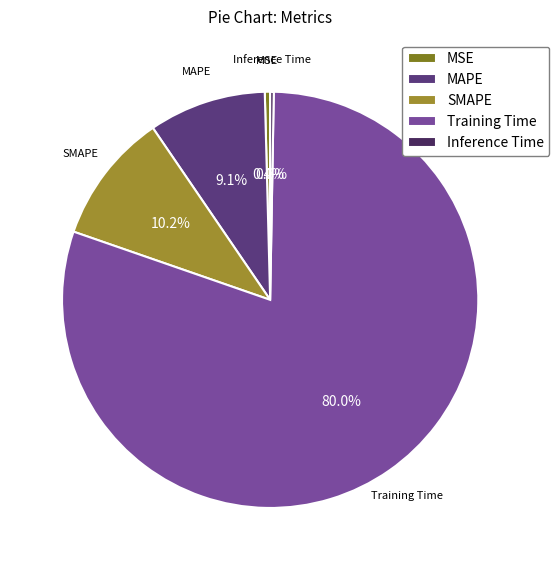

True or false: MAPE accounts for 9% of the total.

True